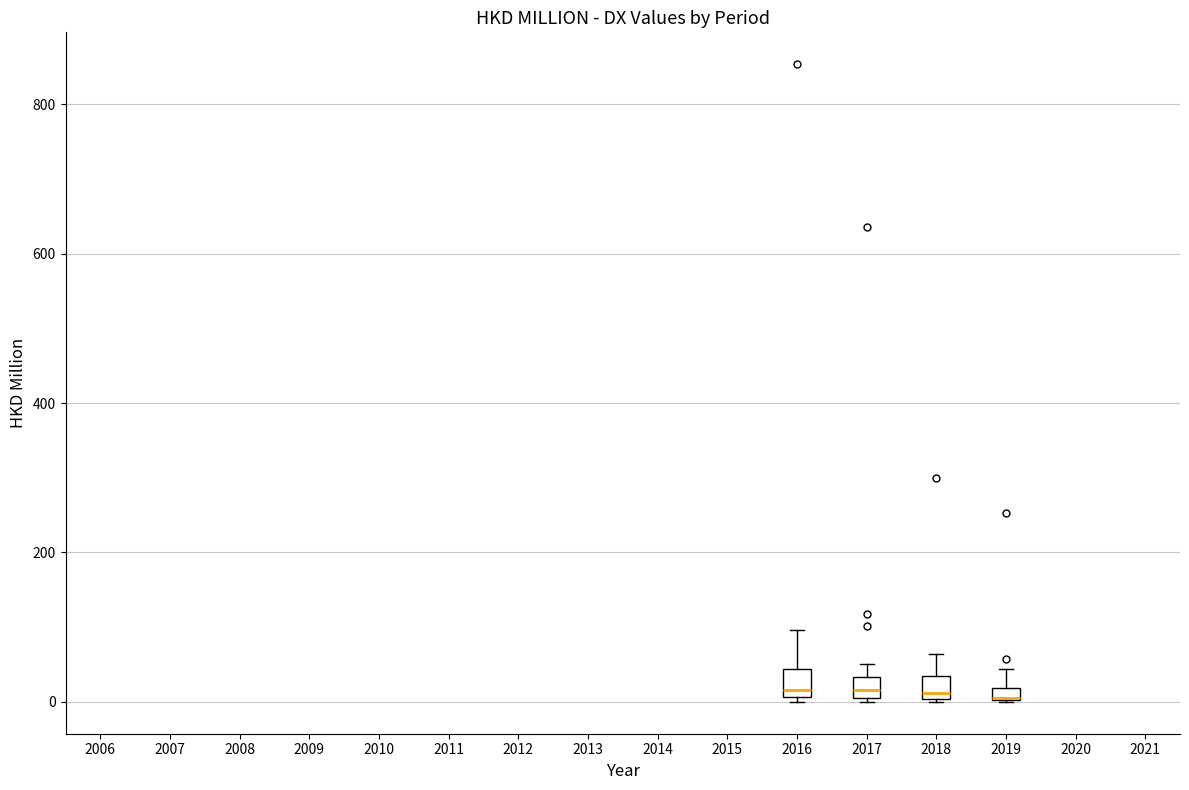

Where is the lower edge of the box at x = 2018 on the y-axis? The values are not printed on the chart, so give them approximately, as read against the axis.

0